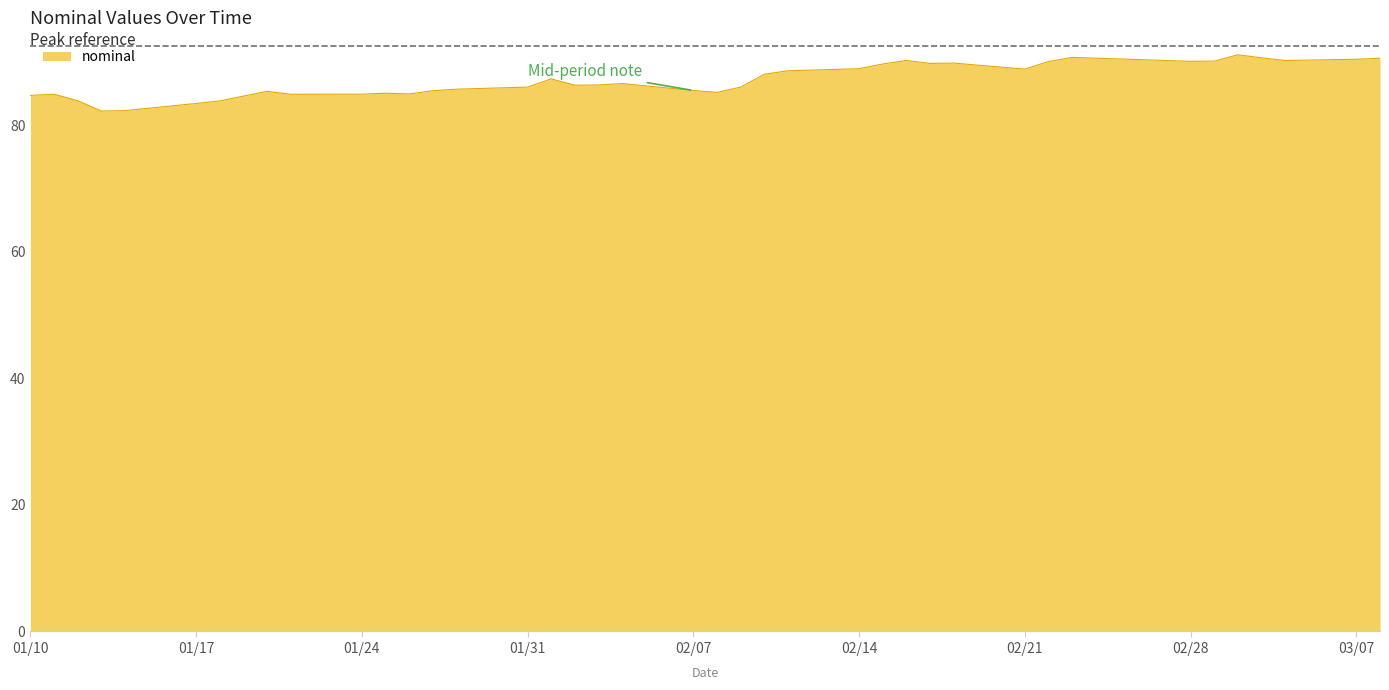

What is the difference between the maximum and minimum values?

8.9